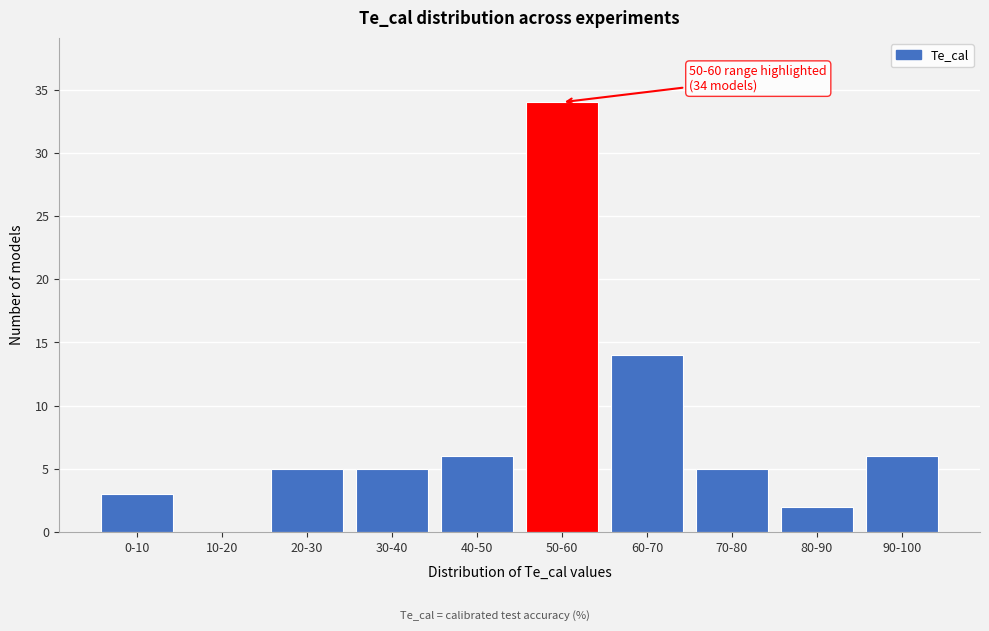

Reading right to left, extract all data points from this chart.

90-100=6	80-90=2	70-80=5	60-70=14	50-60=34	40-50=6	30-40=5	20-30=5	10-20=0	0-10=3